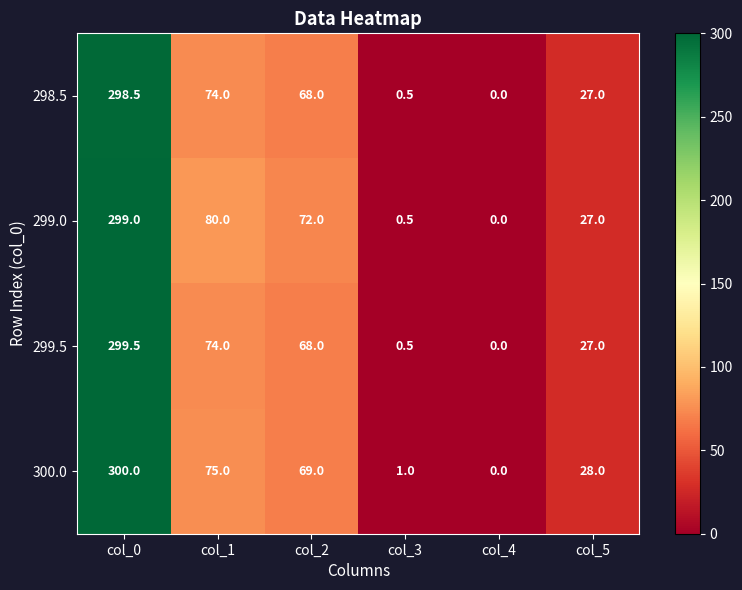

Which label corresponds to the smallest value in the chart?

col_4